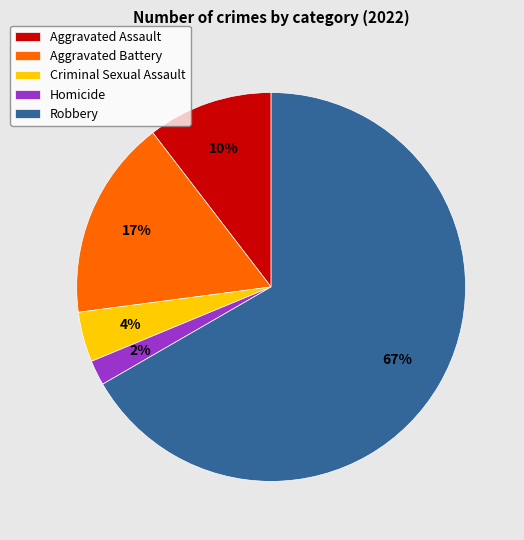

Does Robbery represent more than half of the total?

Yes